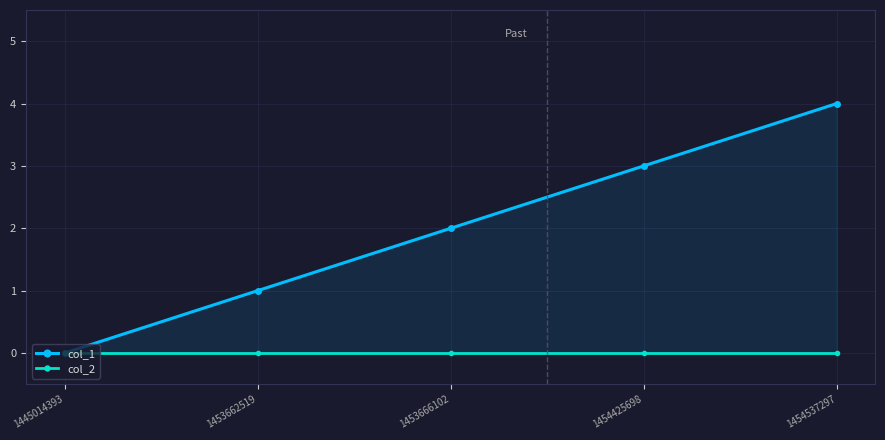

Does the chart have visible grid lines?

Yes